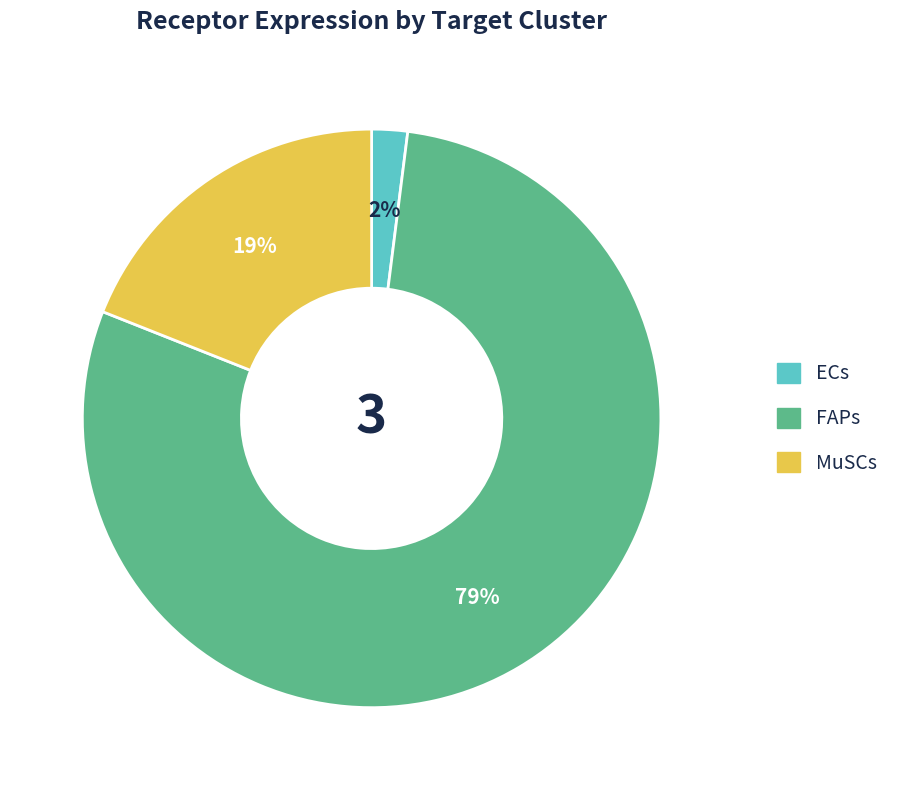

Rank the categories by value from lowest to highest.

ECs, MuSCs, FAPs